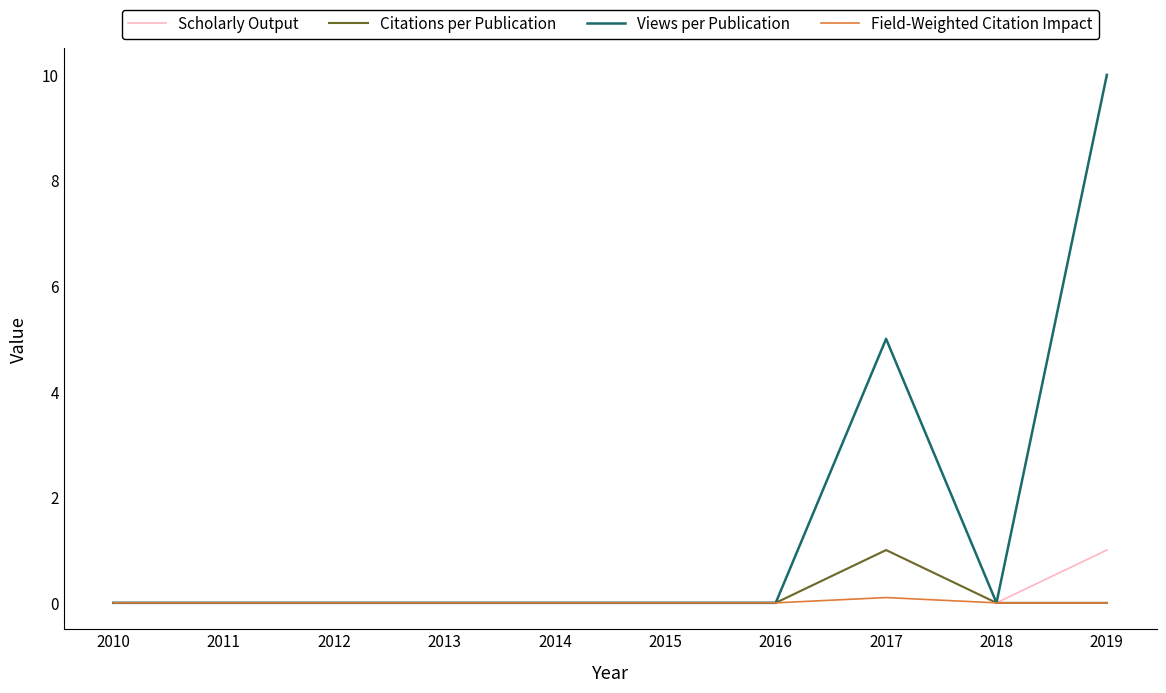

Which series changed the most between 2015 and 2017?

Views per Publication